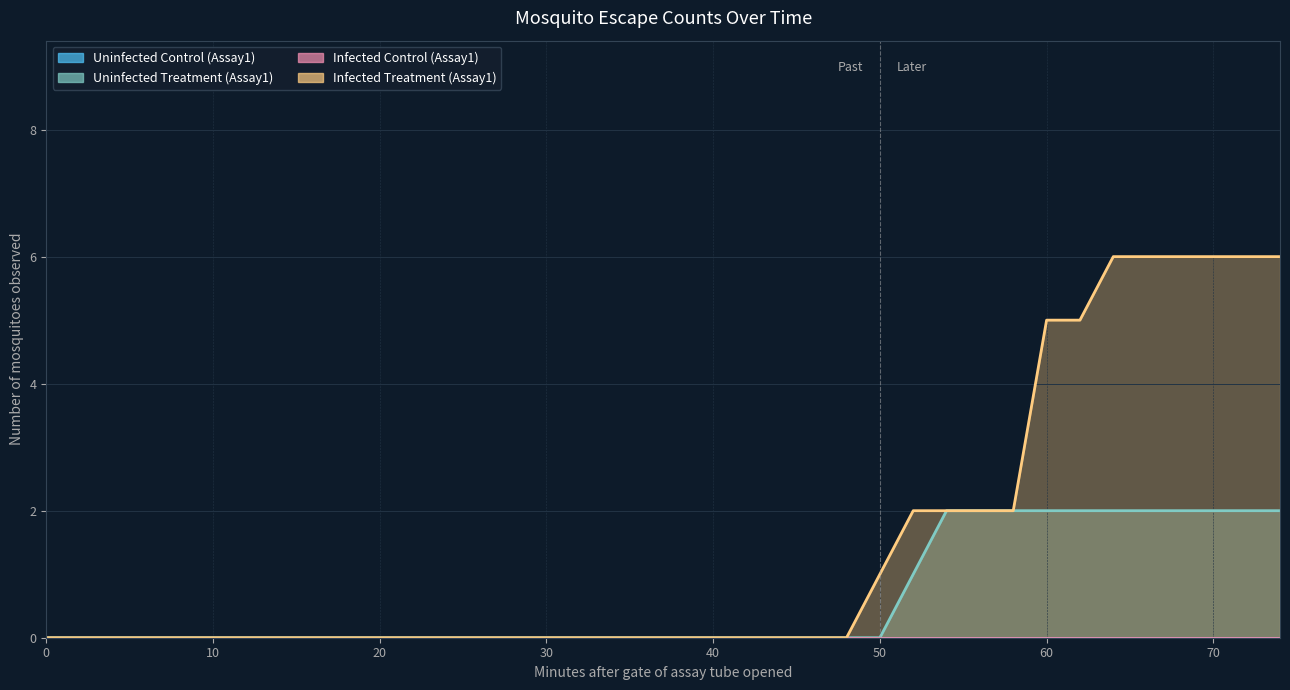

What is the value of the Infected Treatment (Assay1) point at the 35th from the left?

6